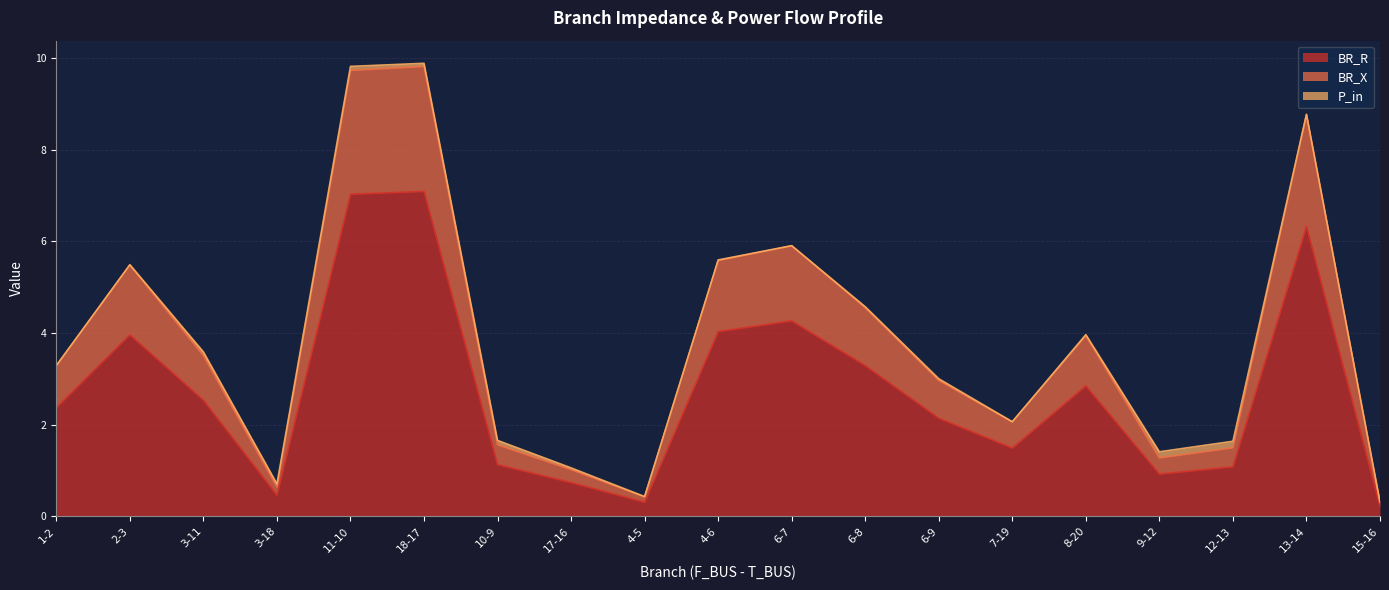

True or false: BR_R and BR_X cross at least once.

False